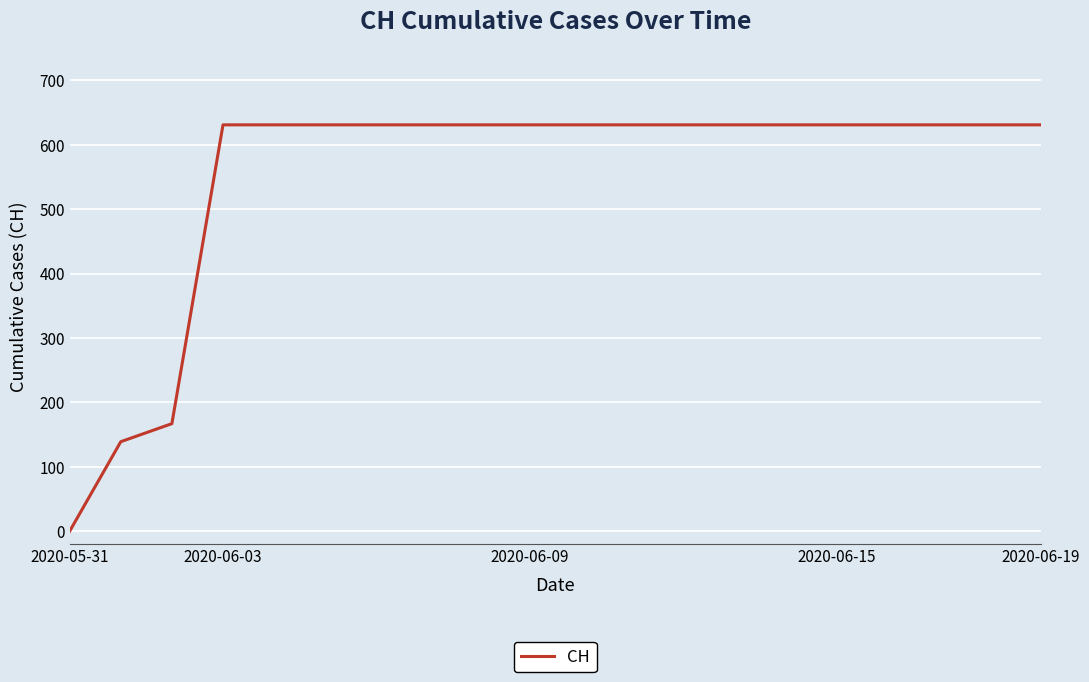

How many values are above zero?

19